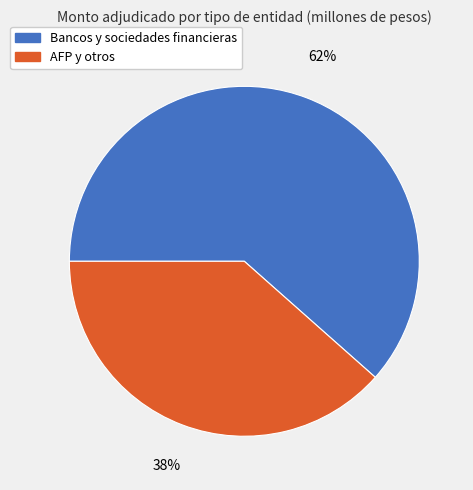

Do AFP y otros and Bancos y sociedades financieras together represent more than half of the pie?

Yes